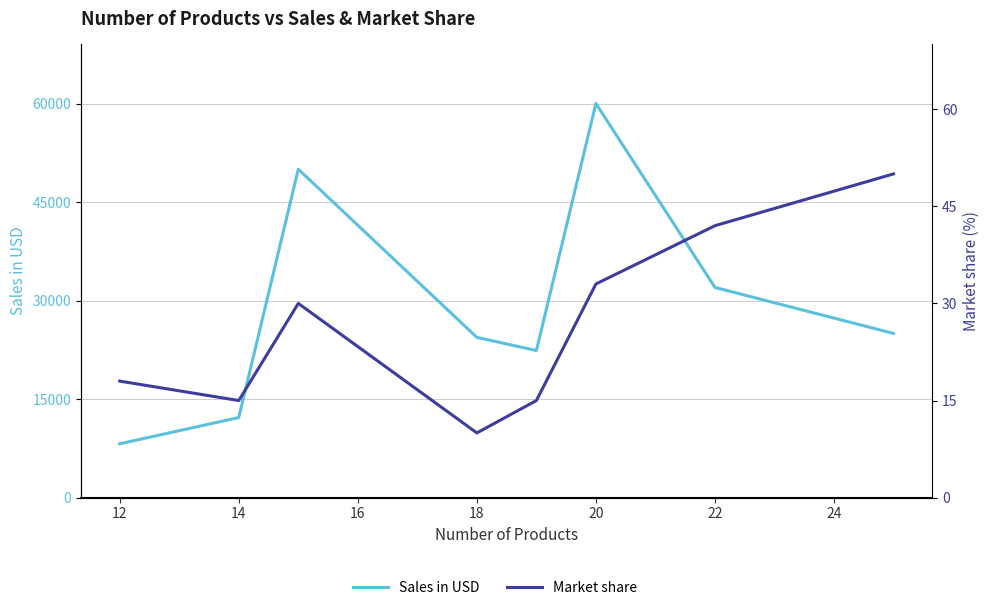

At which category is the sum across all series the highest?

20